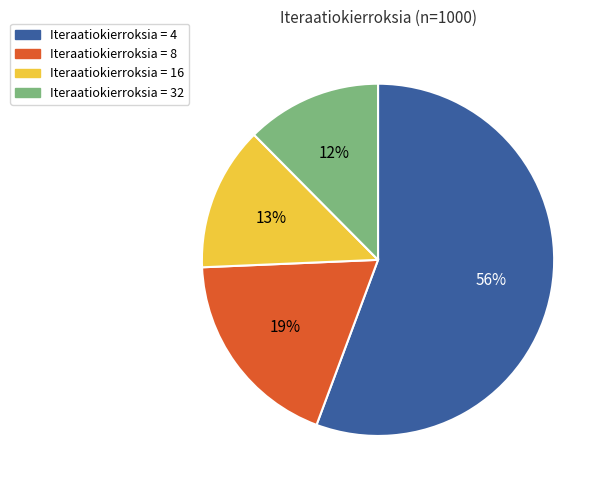

Count the number of slices in the pie.

4